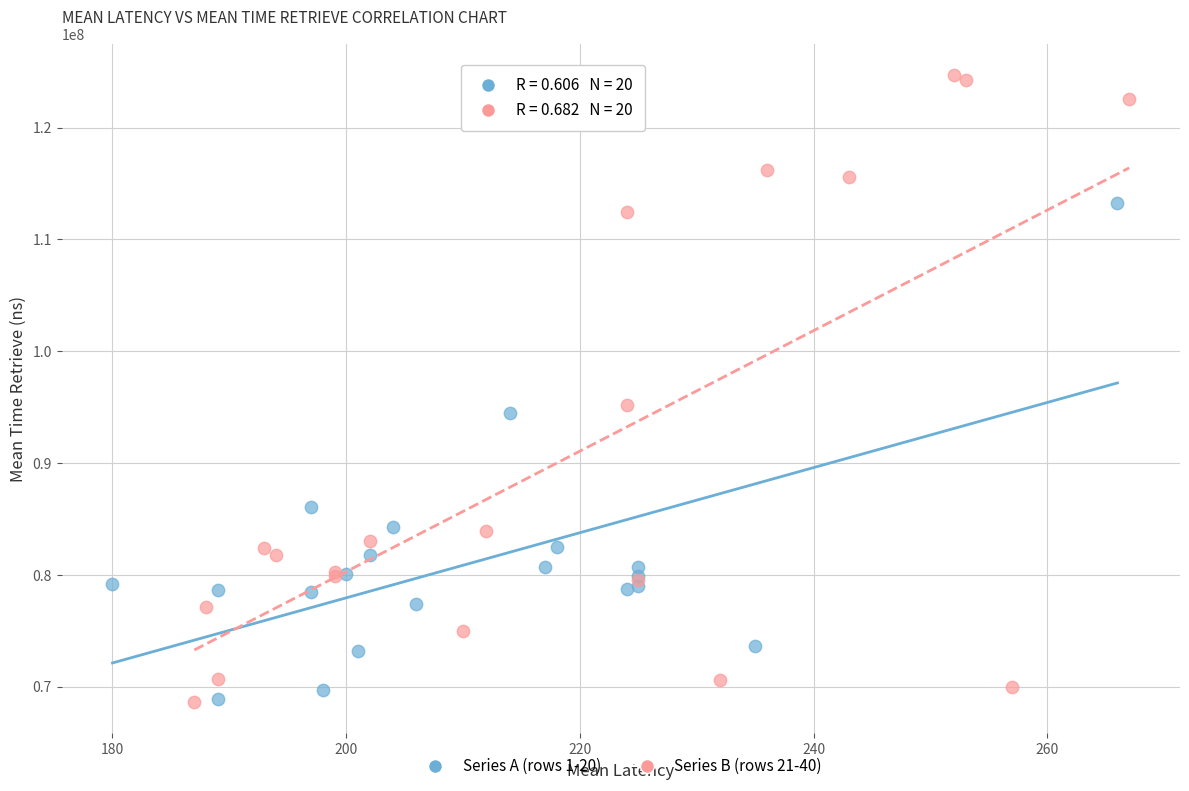

Which series has the widest spread of Y values?

Series B (rows 21-40)